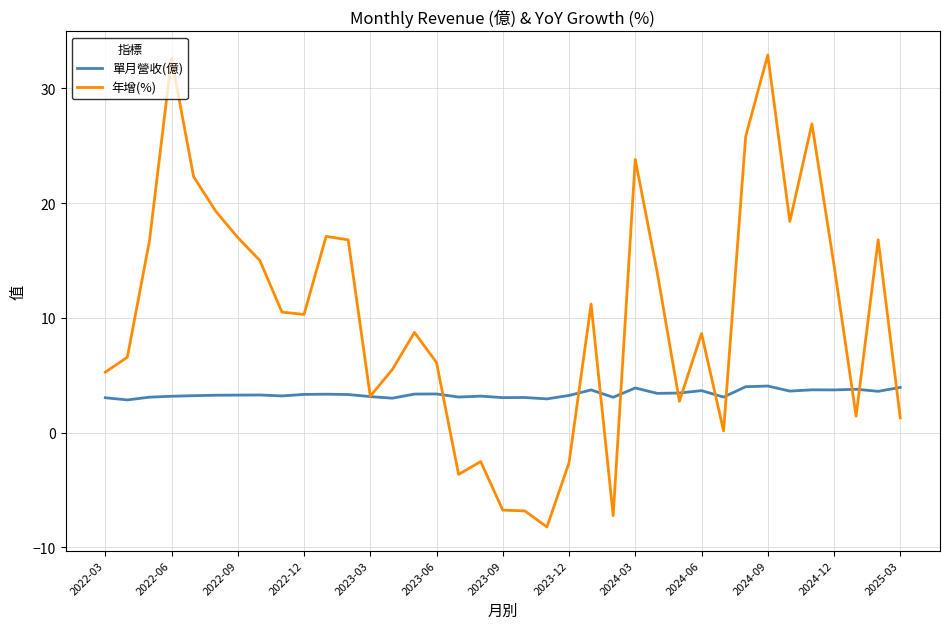

Which series has the largest total across all categories?

年增(%)